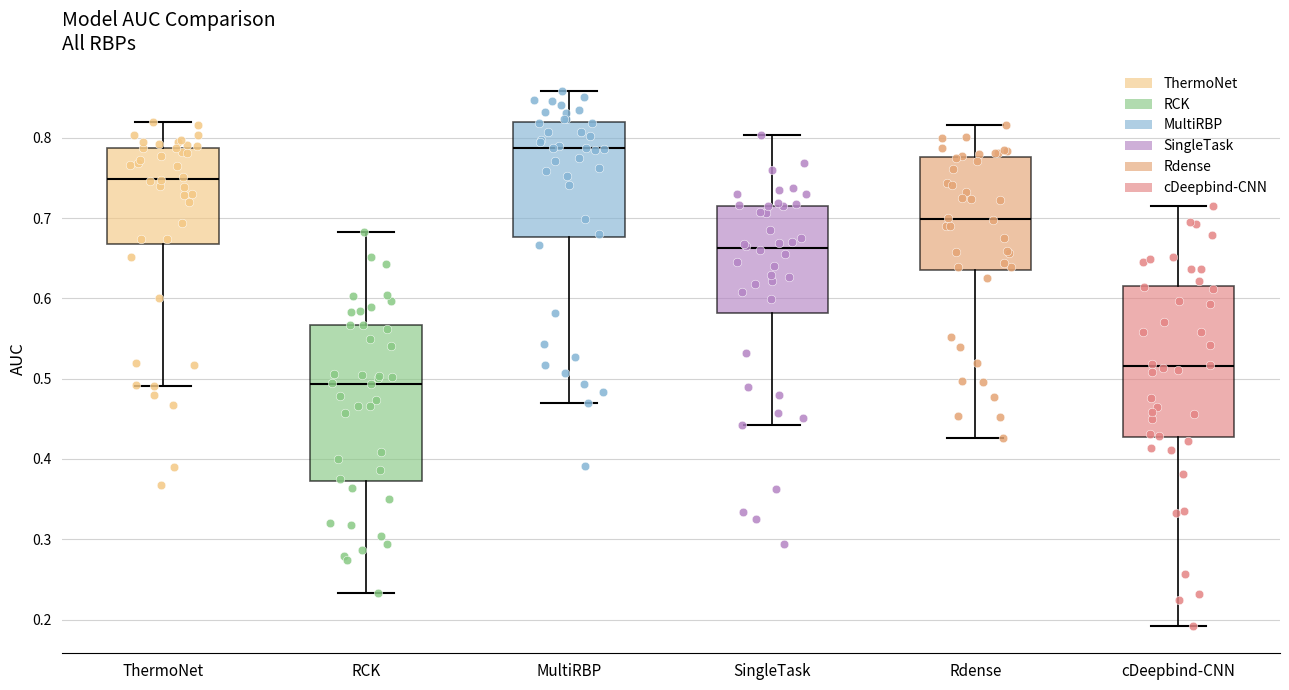

Reading left to right, read every box against the y-axis: the position of its median line, the range the box covers, and the ends of its whiskers. The values are not printed on the chart, so give them approximately, as read against the axis.

ThermoNet: median 0.75, box 0.67 to 0.79, whiskers 0.49 to 0.82
RCK: median 0.49, box 0.37 to 0.57, whiskers 0.23 to 0.68
MultiRBP: median 0.79, box 0.68 to 0.82, whiskers 0.47 to 0.86
SingleTask: median 0.66, box 0.58 to 0.72, whiskers 0.44 to 0.80
Rdense: median 0.70, box 0.64 to 0.78, whiskers 0.43 to 0.82
cDeepbind-CNN: median 0.52, box 0.43 to 0.62, whiskers 0.19 to 0.72